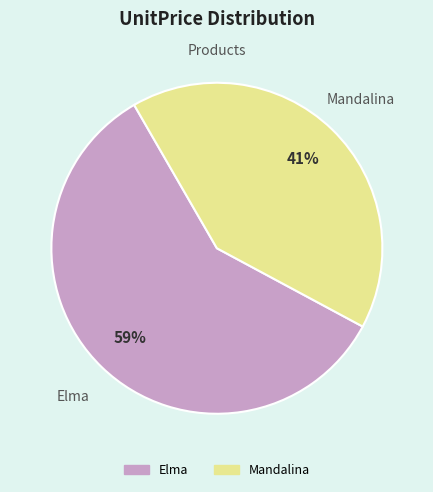

How many slices are in this pie chart?

2